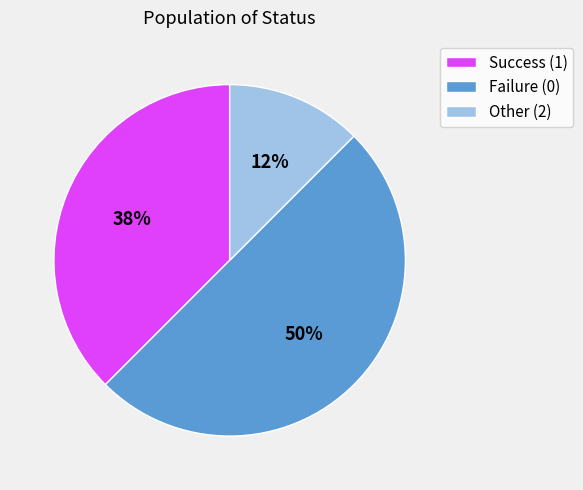

To the nearest percent, what is the combined percentage of Success (1) and Other (2)?

50%